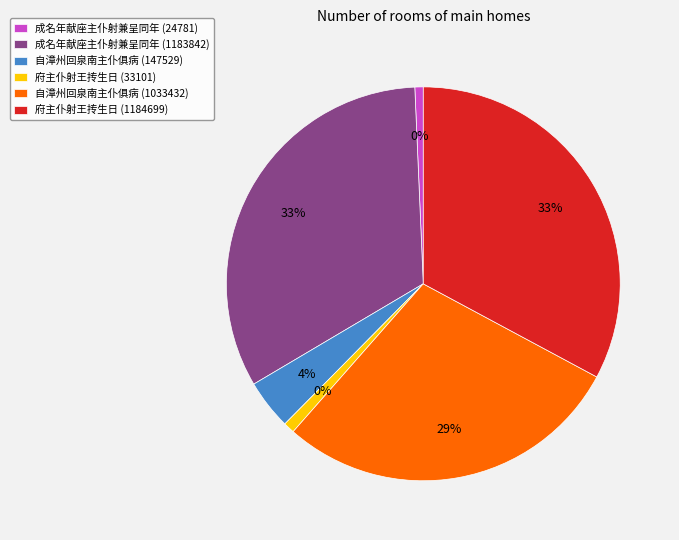

Combined, what portion of the pie is 自漳州回泉南主仆俱病 (147529) and 府主仆射王抟生日 (33101)?

5.0%